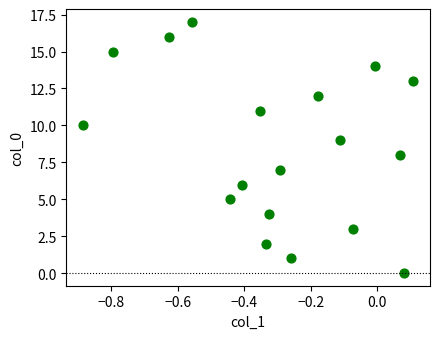

What is the range of Y values (max minus min)?

17